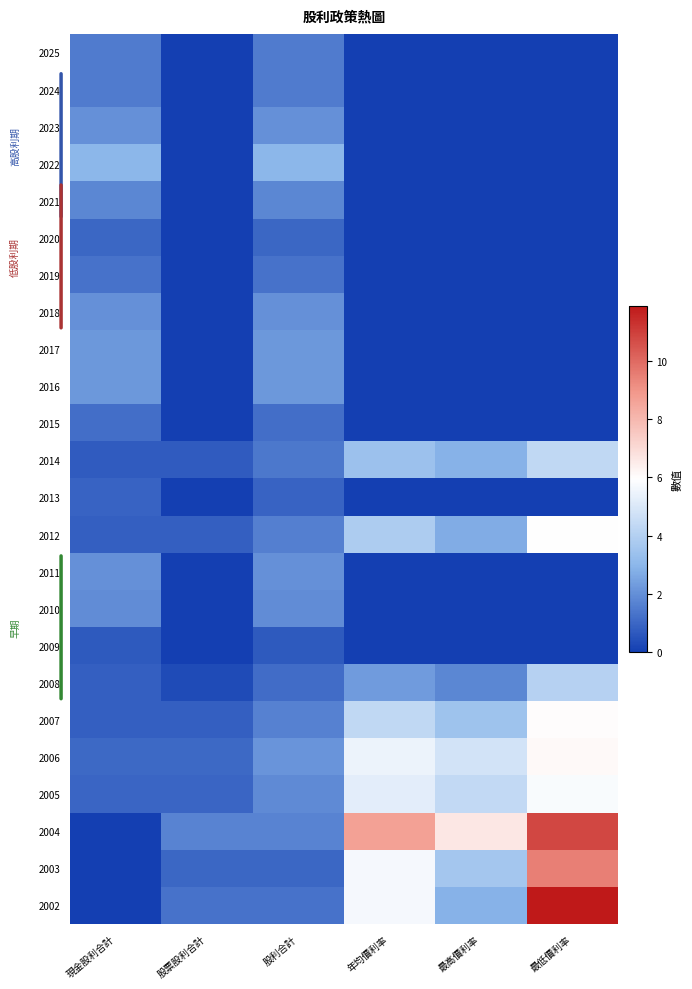

Reading left to right, transcribe all the data shown in this chart.

2025: 現金股利合計=1.5	股票股利合計=0.0	股利合計=1.5	年均價利率=0.0	最高價利率=0.0	最低價利率=0.0
2024: 現金股利合計=1.5	股票股利合計=0.0	股利合計=1.5	年均價利率=0.0	最高價利率=0.0	最低價利率=0.0
2023: 現金股利合計=2.0	股票股利合計=0.0	股利合計=2.0	年均價利率=0.0	最高價利率=0.0	最低價利率=0.0
2022: 現金股利合計=3.0	股票股利合計=0.0	股利合計=3.0	年均價利率=0.0	最高價利率=0.0	最低價利率=0.0
2021: 現金股利合計=1.8	股票股利合計=0.0	股利合計=1.8	年均價利率=0.0	最高價利率=0.0	最低價利率=0.0
2020: 現金股利合計=1.0	股票股利合計=0.0	股利合計=1.0	年均價利率=0.0	最高價利率=0.0	最低價利率=0.0
2019: 現金股利合計=1.3	股票股利合計=0.0	股利合計=1.3	年均價利率=0.0	最高價利率=0.0	最低價利率=0.0
2018: 現金股利合計=2.0	股票股利合計=0.0	股利合計=2.0	年均價利率=0.0	最高價利率=0.0	最低價利率=0.0
2017: 現金股利合計=2.2	股票股利合計=0.0	股利合計=2.2	年均價利率=0.0	最高價利率=0.0	最低價利率=0.0
2016: 現金股利合計=2.2	股票股利合計=0.0	股利合計=2.2	年均價利率=0.0	最高價利率=0.0	最低價利率=0.0
2015: 現金股利合計=1.2	股票股利合計=0.0	股利合計=1.2	年均價利率=0.0	最高價利率=0.0	最低價利率=0.0
2014: 現金股利合計=0.7	股票股利合計=0.7	股利合計=1.4	年均價利率=3.4	最高價利率=2.9	最低價利率=4.3
2013: 現金股利合計=0.9	股票股利合計=0.0	股利合計=0.9	年均價利率=0.0	最高價利率=0.0	最低價利率=0.0
2012: 現金股利合計=0.8	股票股利合計=0.8	股利合計=1.6	年均價利率=3.8	最高價利率=2.7	最低價利率=5.9
2011: 現金股利合計=2.0	股票股利合計=0.0	股利合計=2.0	年均價利率=0.0	最高價利率=0.0	最低價利率=0.0
2010: 現金股利合計=1.9	股票股利合計=0.0	股利合計=1.9	年均價利率=0.0	最高價利率=0.0	最低價利率=0.0
2009: 現金股利合計=0.7	股票股利合計=0.0	股利合計=0.7	年均價利率=0.0	最高價利率=0.0	最低價利率=0.0
2008: 現金股利合計=0.8	股票股利合計=0.3	股利合計=1.1	年均價利率=2.3	最高價利率=1.8	最低價利率=4.1
2007: 現金股利合計=0.8	股票股利合計=0.8	股利合計=1.6	年均價利率=4.3	最高價利率=3.5	最低價利率=6.0
2006: 現金股利合計=1.1	股票股利合計=1.1	股利合計=2.1	年均價利率=5.5	最高價利率=4.8	最低價利率=6.1
2005: 現金股利合計=0.9	股票股利合計=0.9	股利合計=1.9	年均價利率=5.2	最高價利率=4.4	最低價利率=5.8
2004: 現金股利合計=0.0	股票股利合計=1.7	股利合計=1.7	年均價利率=8.7	最高價利率=6.6	最低價利率=10.8
2003: 現金股利合計=0.0	股票股利合計=1.0	股利合計=1.0	年均價利率=5.7	最高價利率=3.6	最低價利率=9.5
2002: 現金股利合計=0.0	股票股利合計=1.3	股利合計=1.3	年均價利率=5.7	最高價利率=2.9	最低價利率=11.9